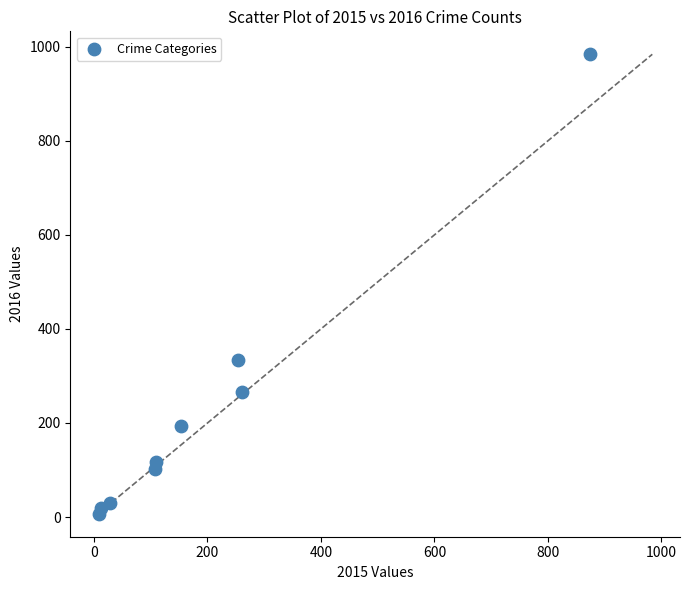

What Y value in the scatter plot is closest to 495?

333